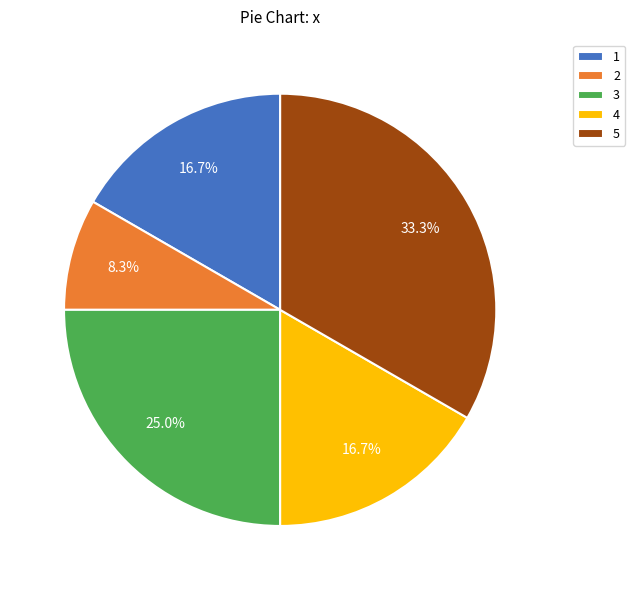

Which slice is the smallest?

2